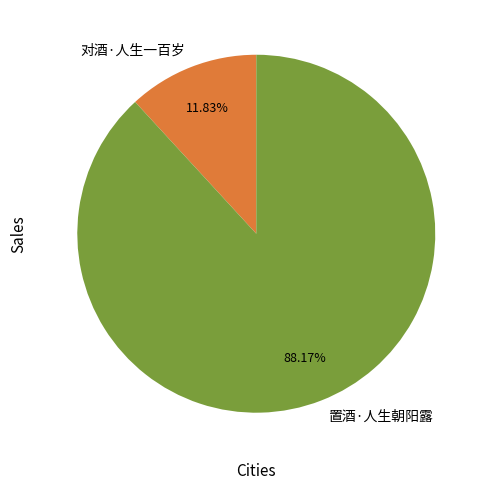

What percentage is the 置酒·人生朝阳露 slice, to the nearest percent?

88%